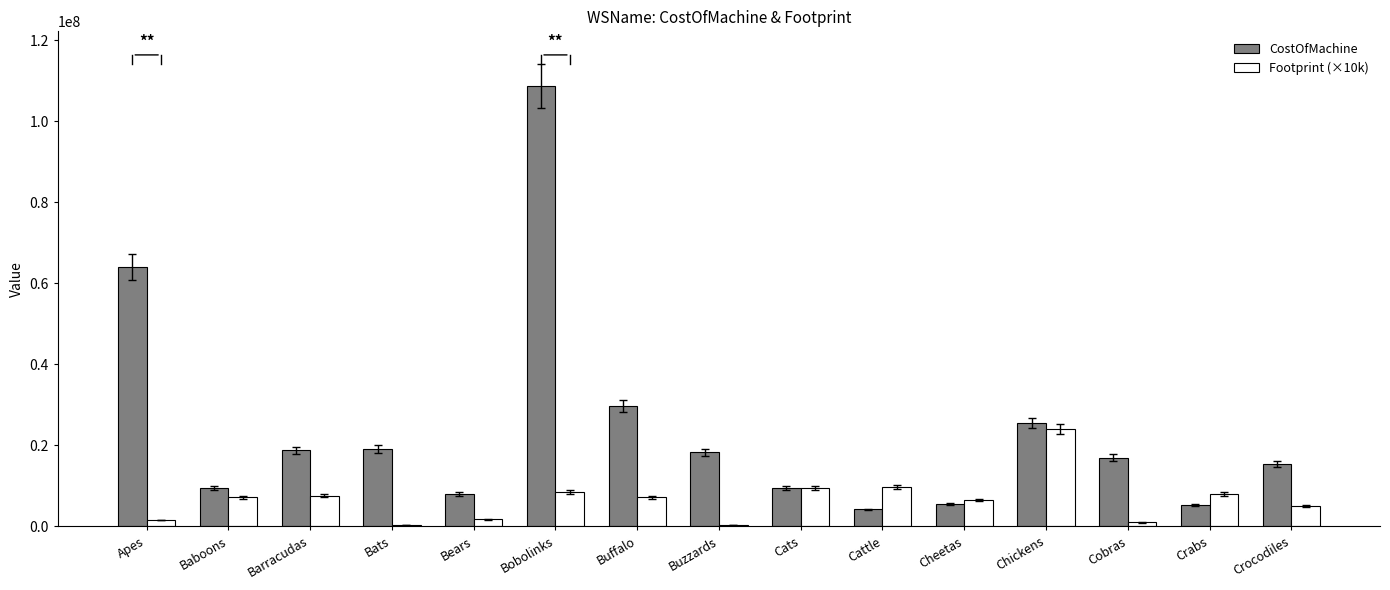

Which series changed the most between Buffalo and Cobras?

CostOfMachine